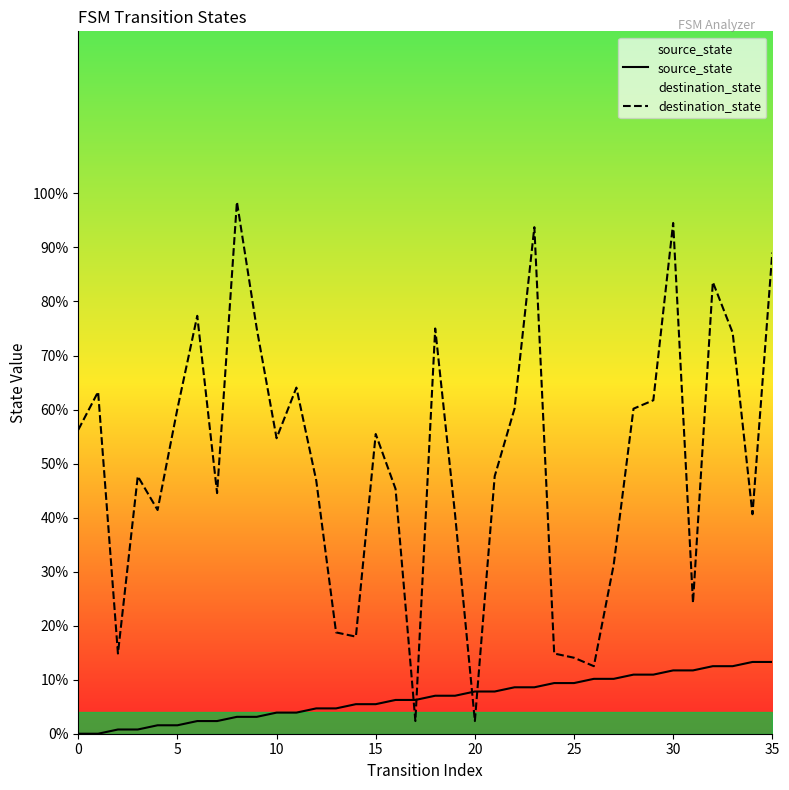

In destination_state, how many points are higher than both neighbors (excluding endpoints)?

10